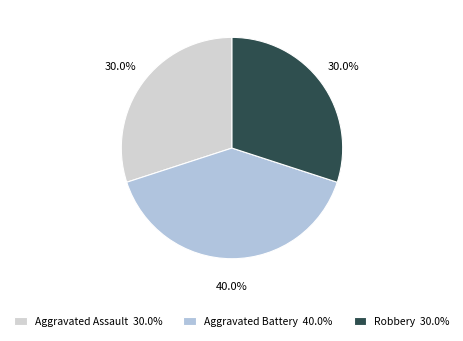

Does Robbery represent more than half of the total?

No